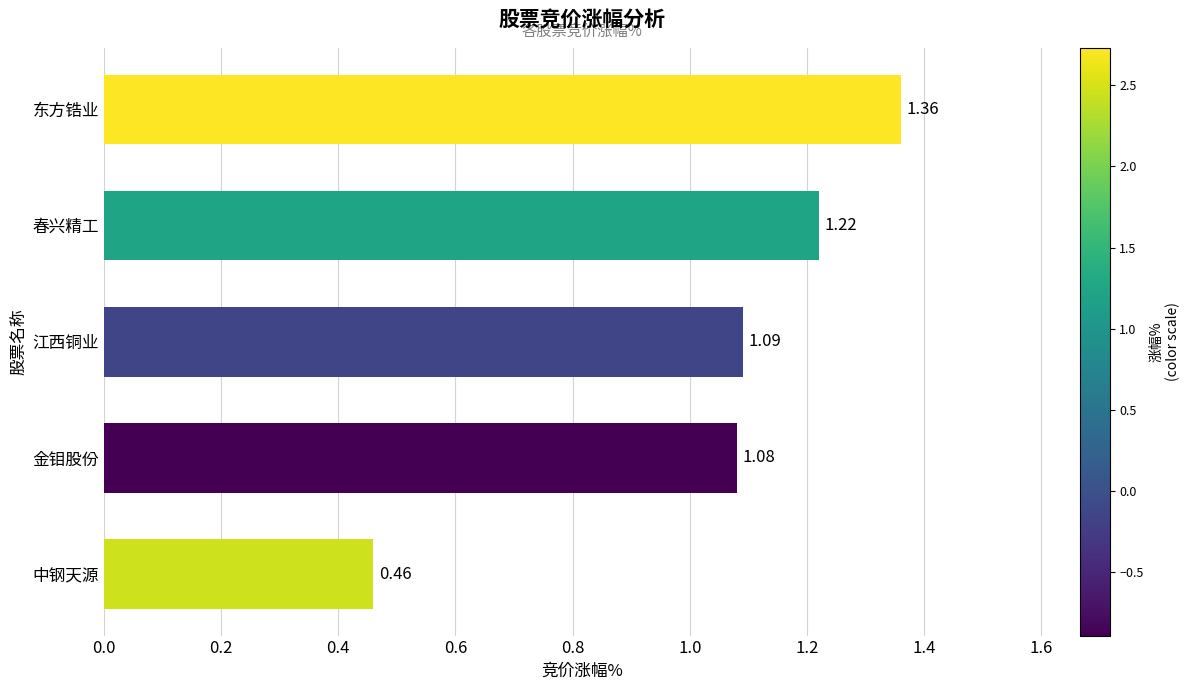

List the labels in order of value, largest first.

东方锆业, 春兴精工, 江西铜业, 金钼股份, 中钢天源